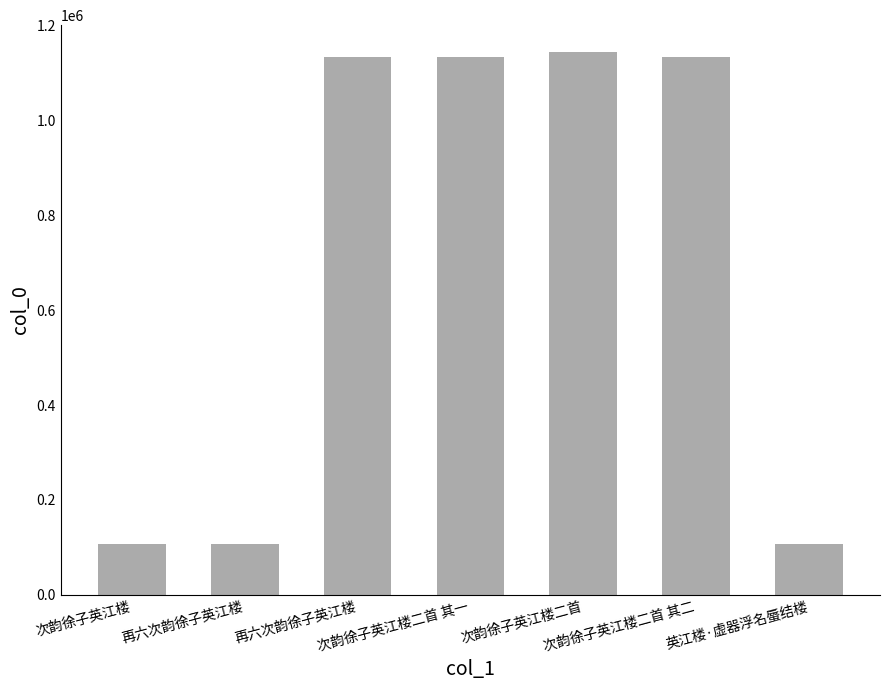

Are the bars horizontal?

No